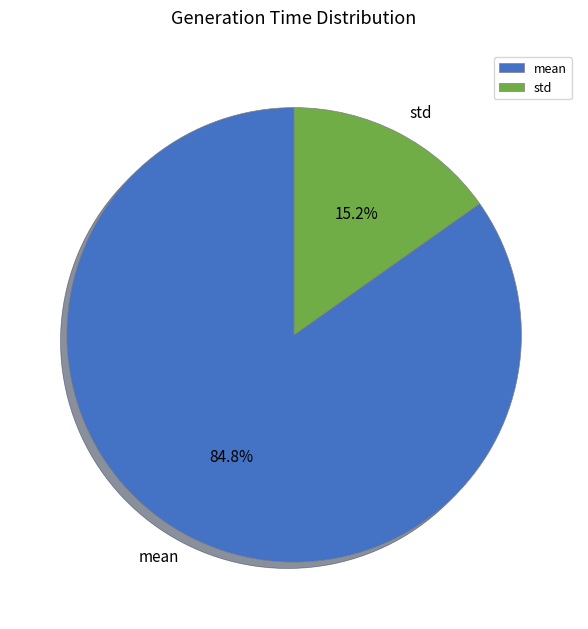

Which has a higher value, std or mean?

mean